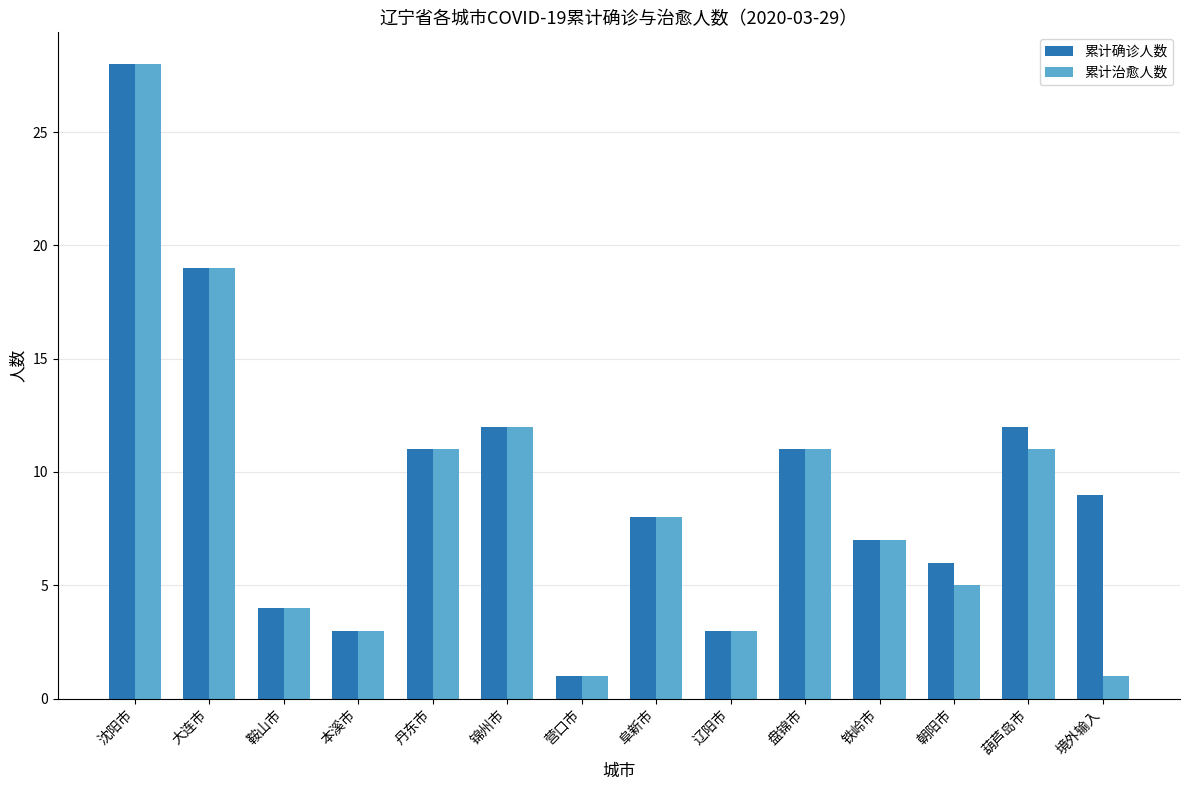

What is the sum of the 累计治愈人数 values at 沈阳市 and 盘锦市?

39